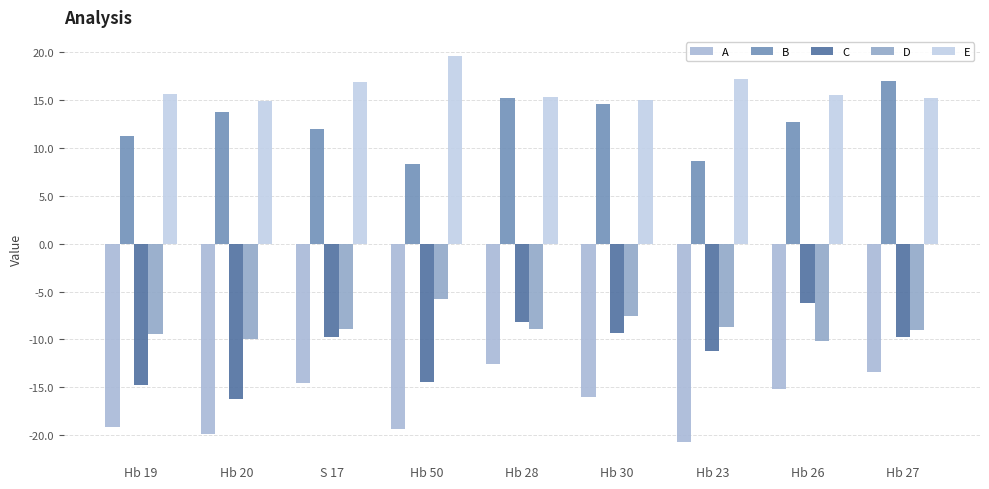

Which category has the lowest value in the B series?

Hb 50